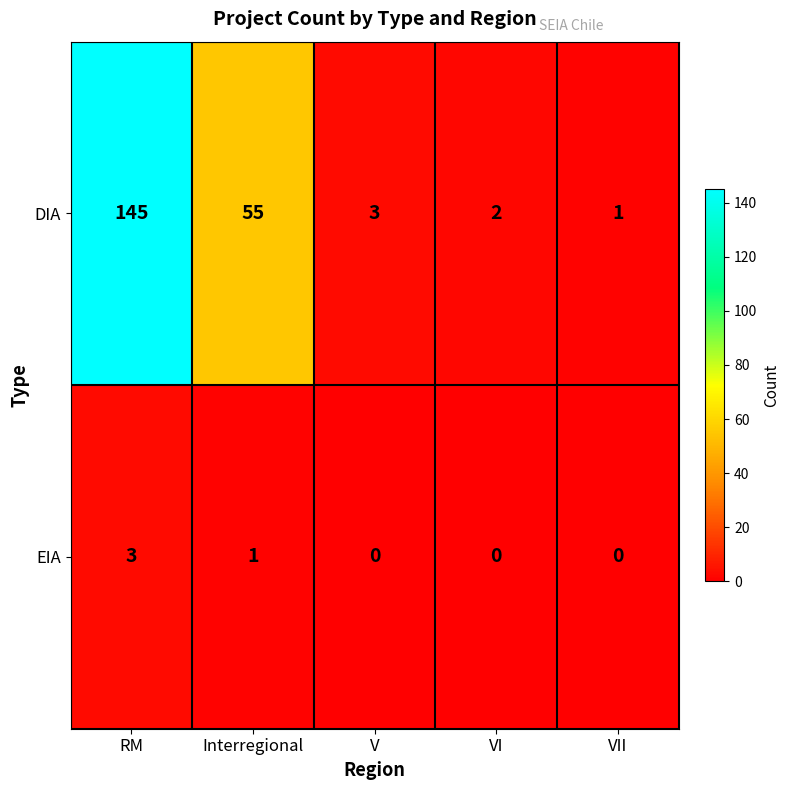

Which series has the largest total across all categories?

DIA